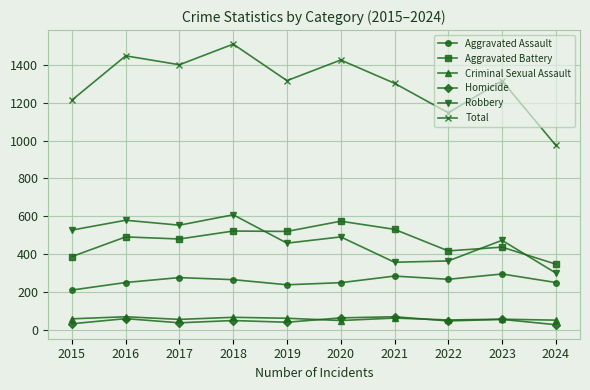

True or false: Total and Aggravated Battery cross at least once.

False